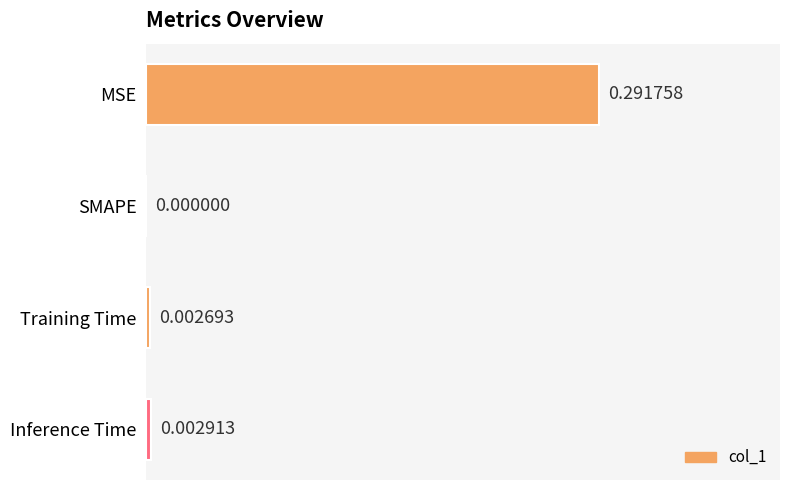

Where is the data nearest to the value 0?

SMAPE